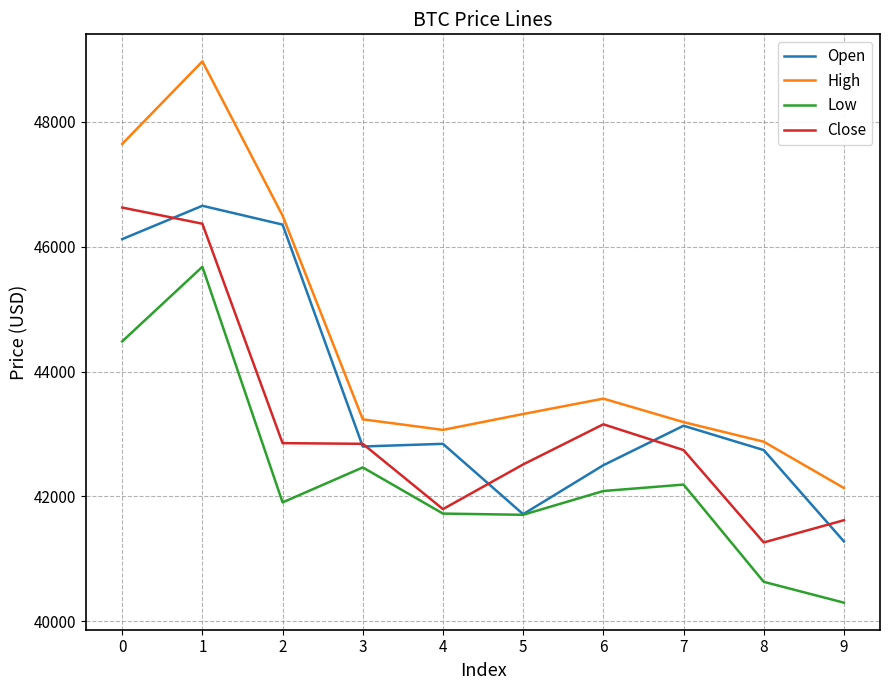

What is the maximum value for High?

48969.4